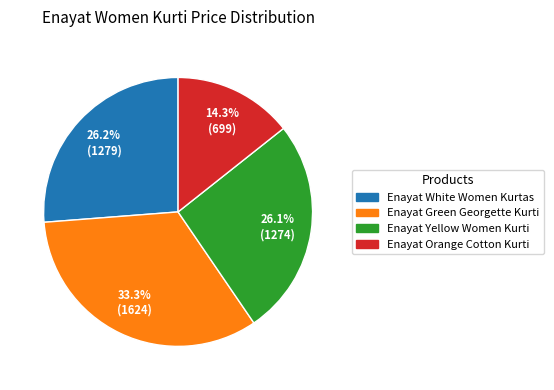

Is it true that Enayat Yellow Women Kurti is 26% of the pie?

True